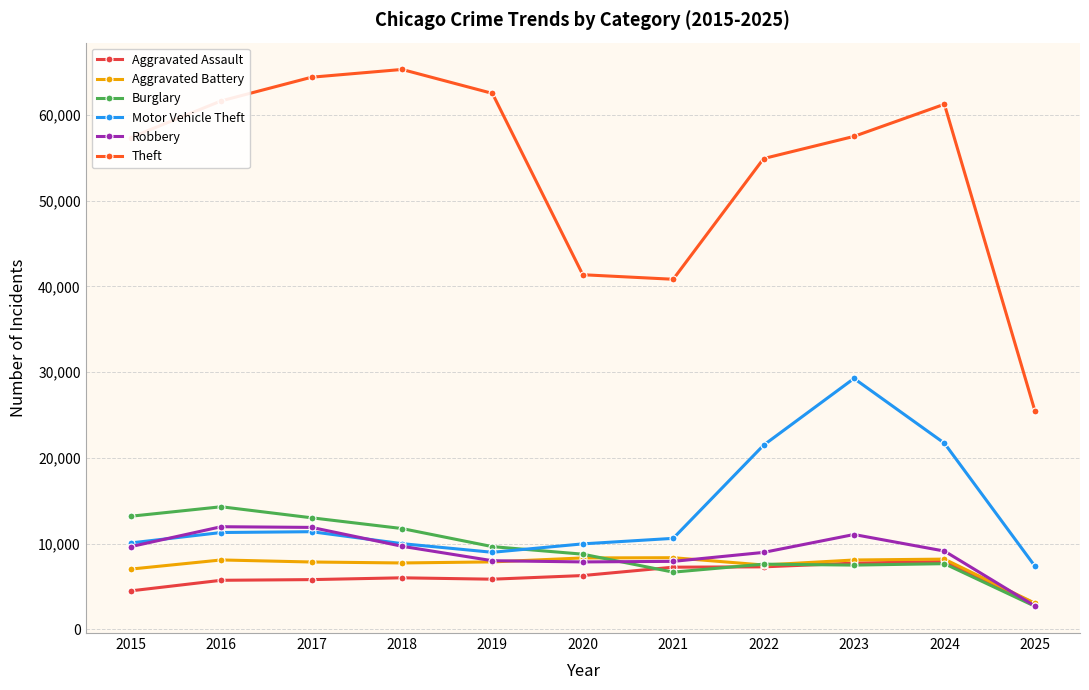

What is the difference between the Burglary values at 2019 and 2022?

2044